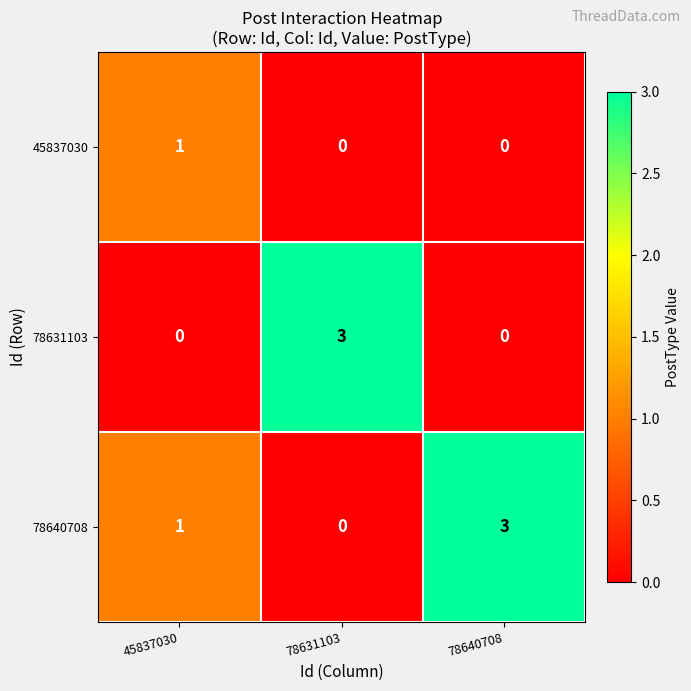

Which category has the highest value in the 78640708 series?

78640708